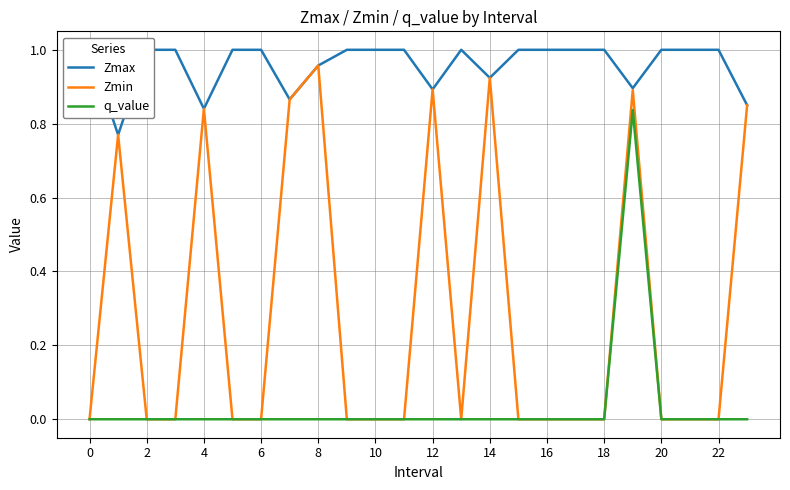

Count the q_value values in the range 0 to 1.

24